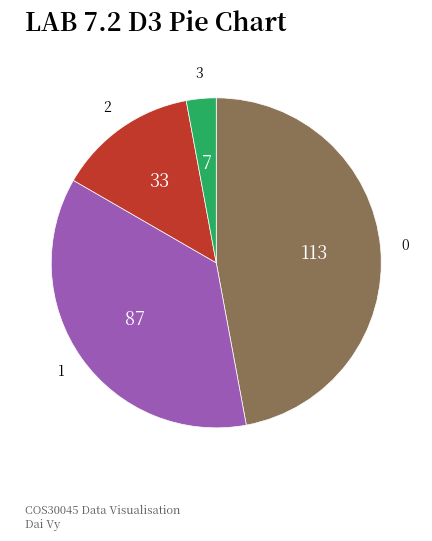

How many segments does this pie chart have?

4